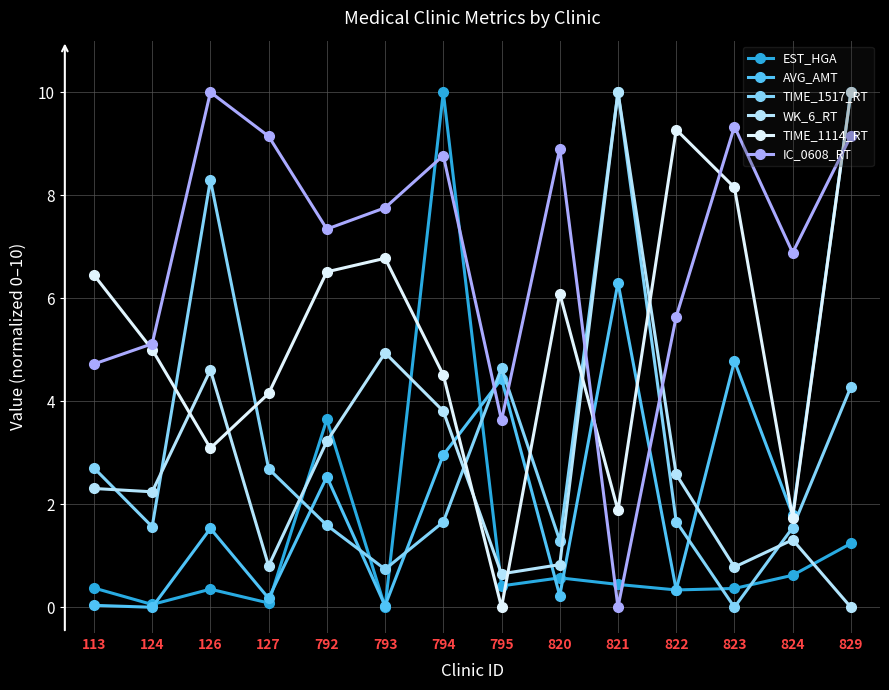

At which category does AVG_AMT reach its first local peak?

126